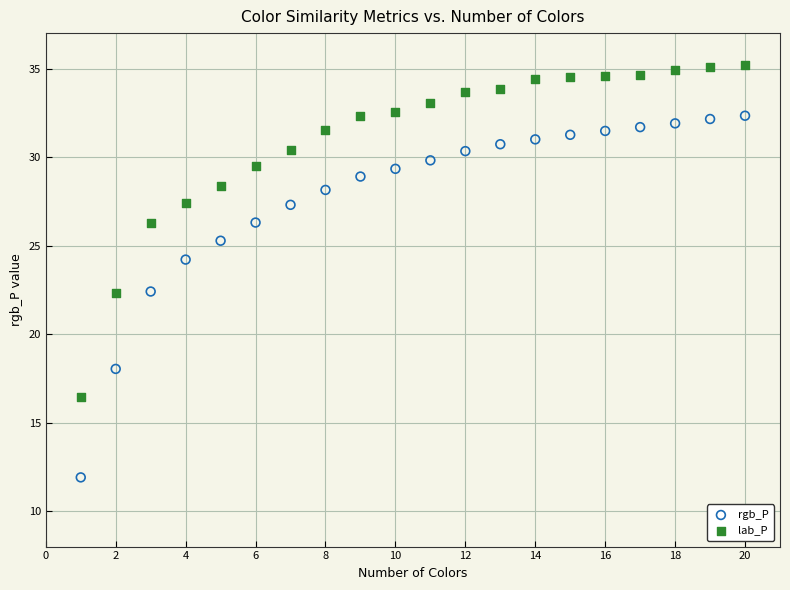

Which series has the widest spread of Y values?

rgb_P